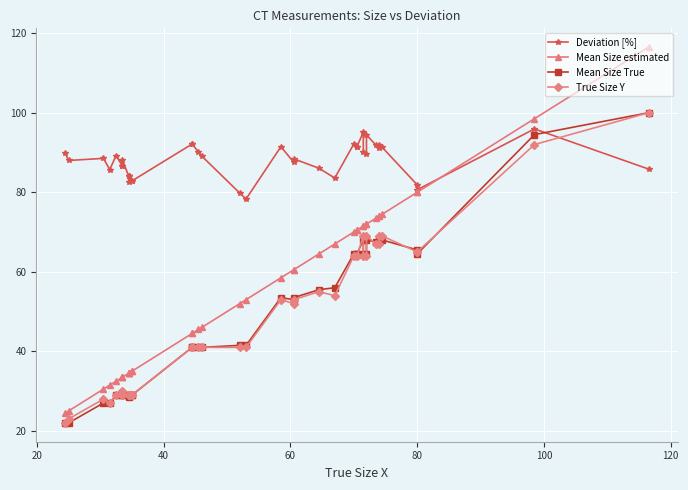

What is the sum of all Deviation [%] values?

3516.7